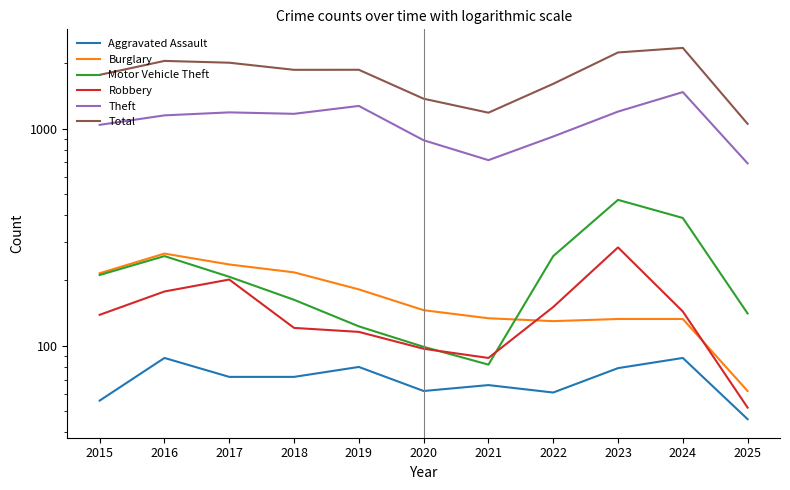

At which category does the chart reach its minimum across all series?

2025